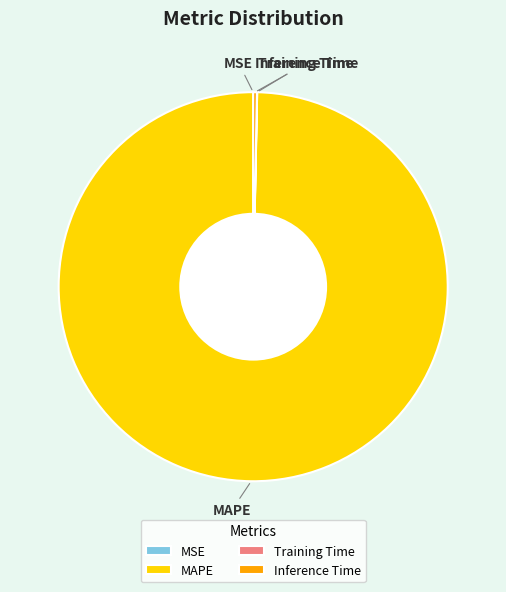

Which slice is the largest?

MAPE